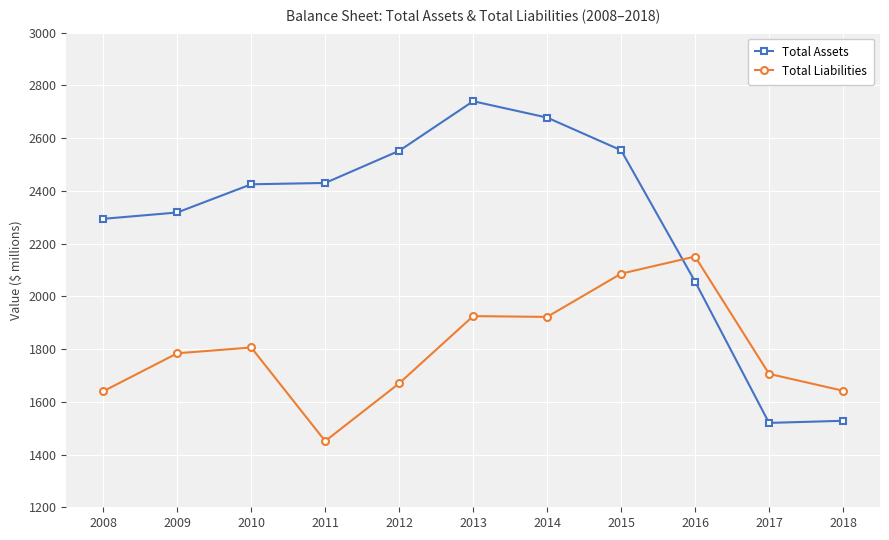

Which series has the largest total across all categories?

Total Assets